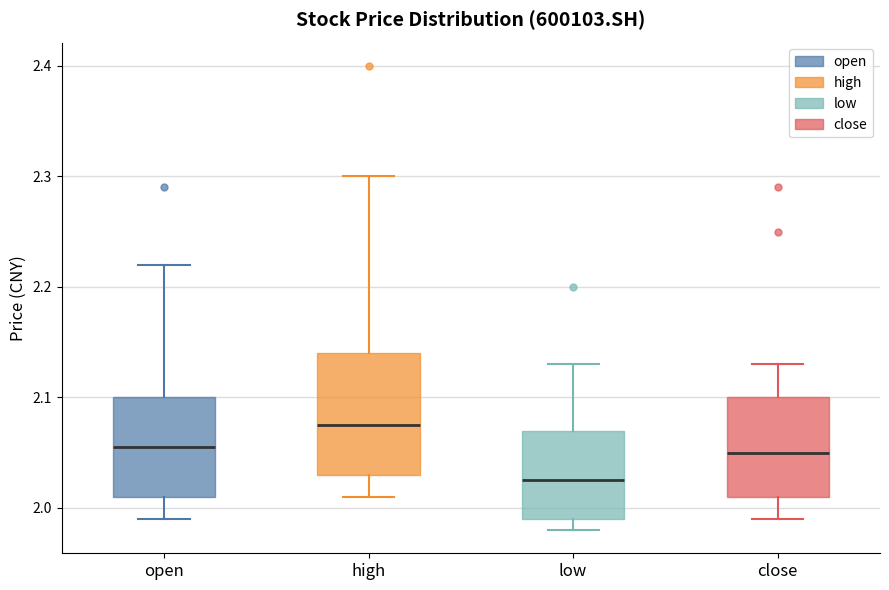

Which box is the tallest, from its lower edge to its upper edge?

high